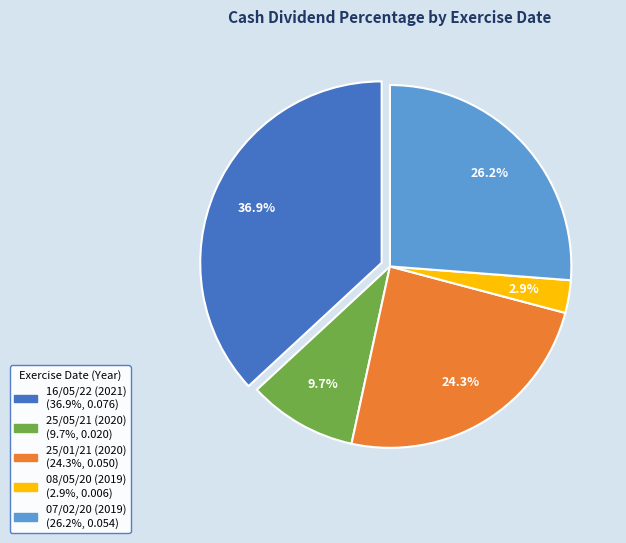

Rank the categories by value from lowest to highest.

08/05/20 (2019), 25/05/21 (2020), 25/01/21 (2020), 07/02/20 (2019), 16/05/22 (2021)